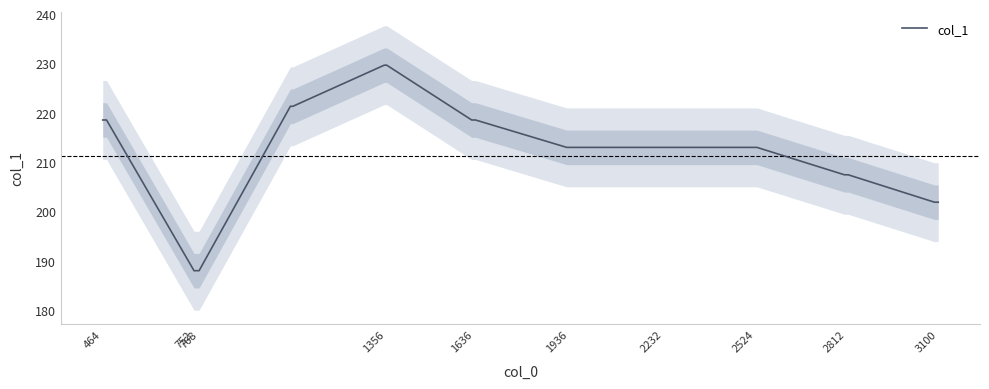

The col_1 series shows 229.6 at 1356. True or false?

True